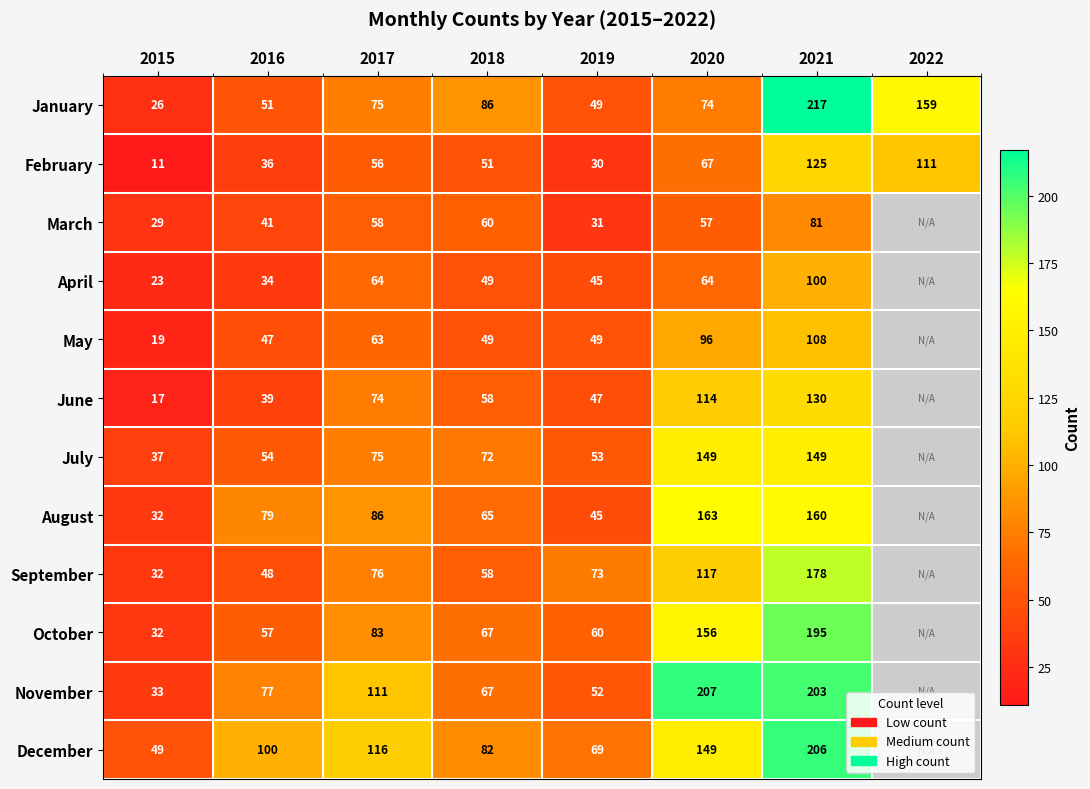

Between 2016 and 2018, which is larger?

2018